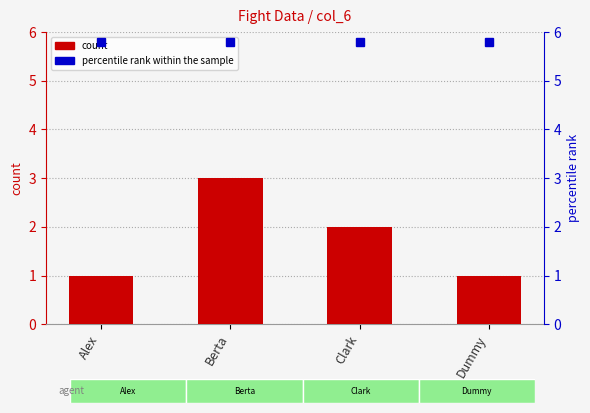

At how many categories does at least one series exceed 3?

4